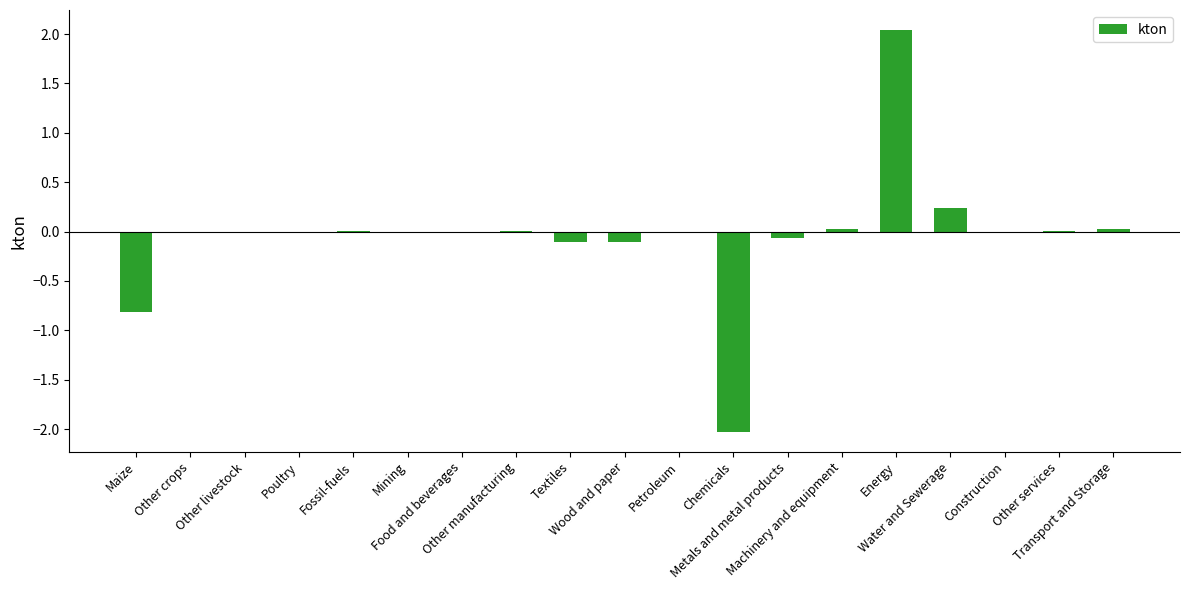

What is the sum of all values?

-0.8